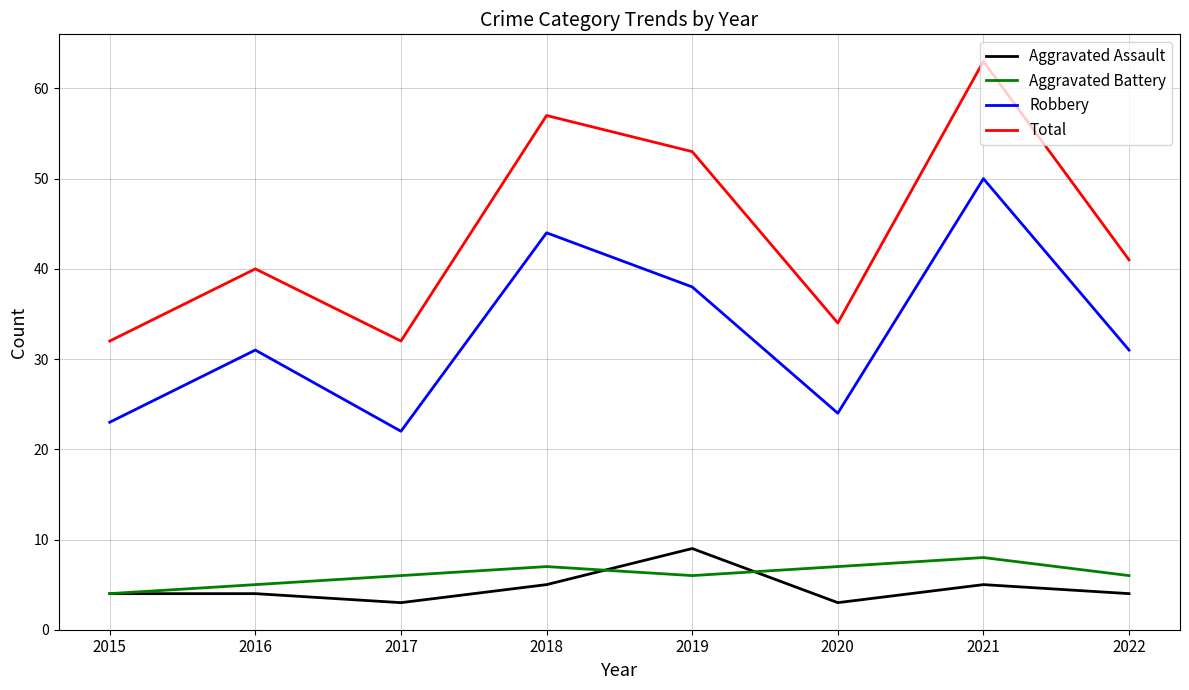

True or false: Total and Robbery cross at least once.

False